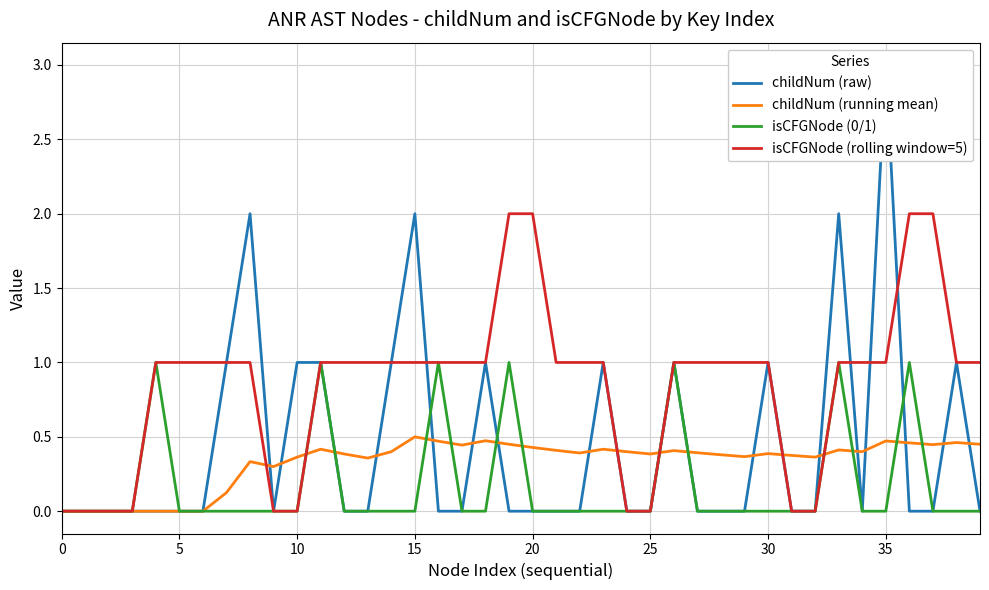

What is the difference between the maximum and second lowest values in the childNum (running mean) series?

0.5